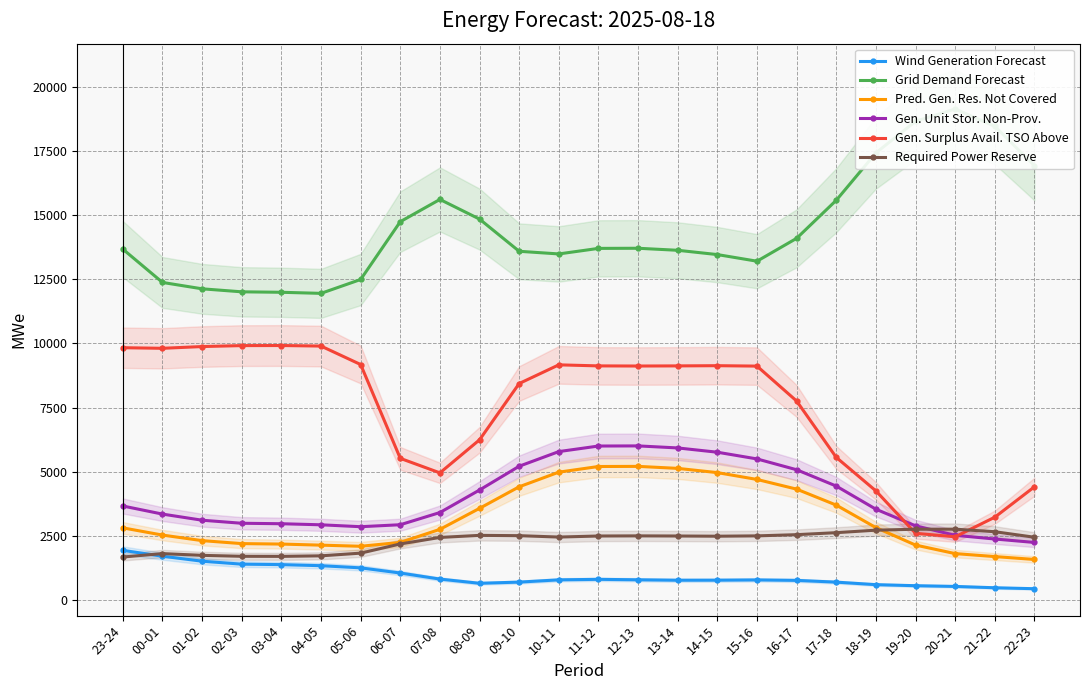

Which series has the largest range (max minus min)?

Gen. Surplus Avail. TSO Above